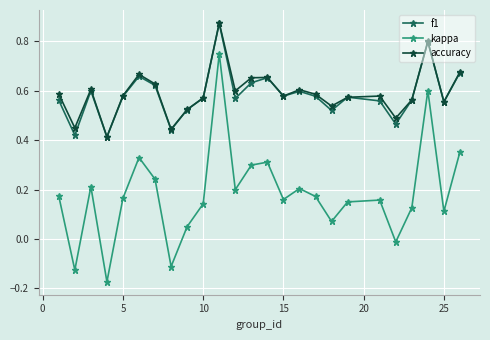

What are all the series names shown in the legend?

f1, kappa, accuracy